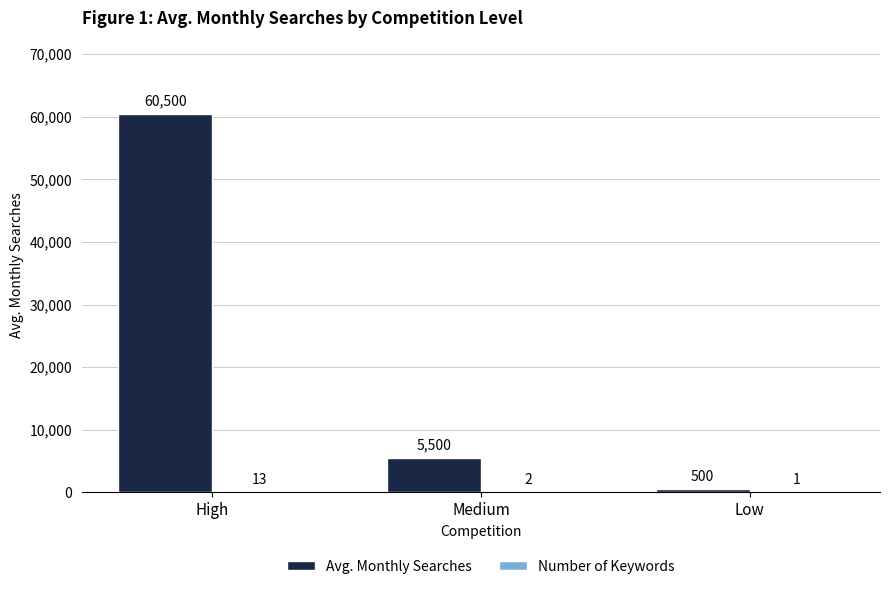

Which series has the largest total across all categories?

Avg. Monthly Searches